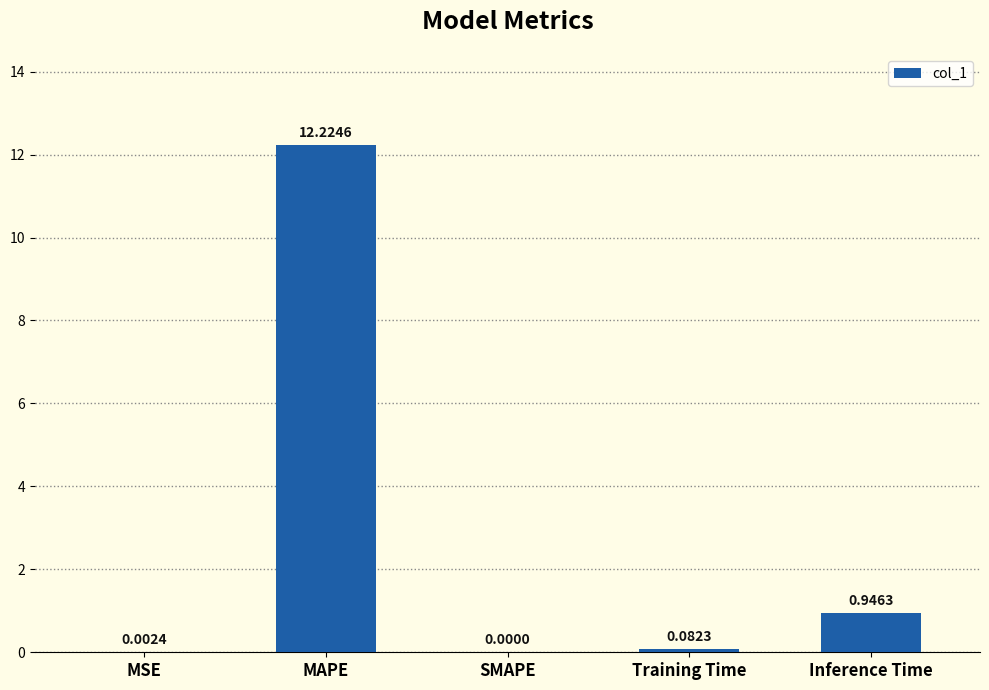

What is the change in value from MSE to MAPE?

+12.2